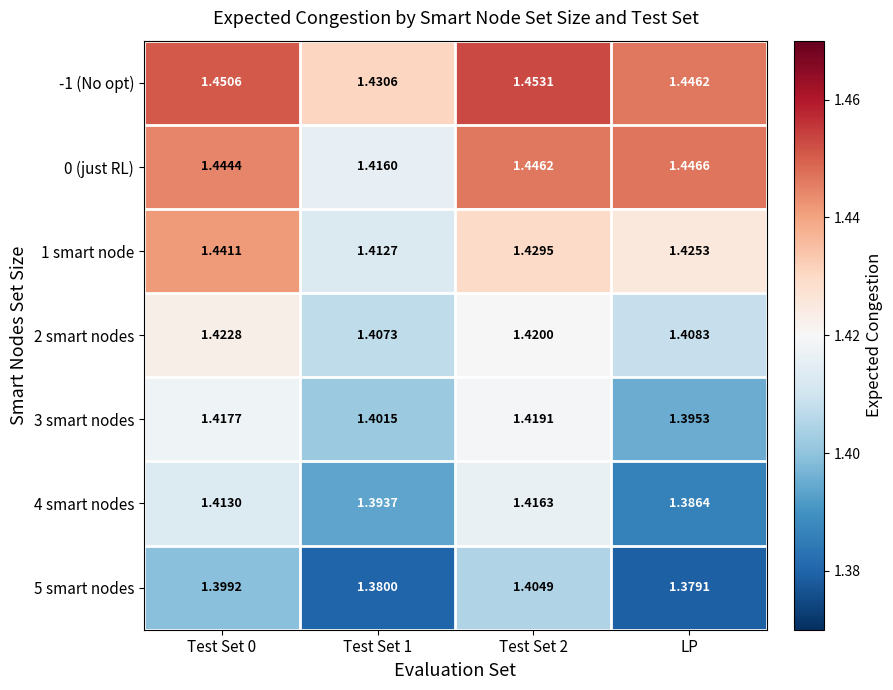

Is the value of -1 (No opt) at Test Set 0 greater than the value of 0 (just RL) at LP?

Yes